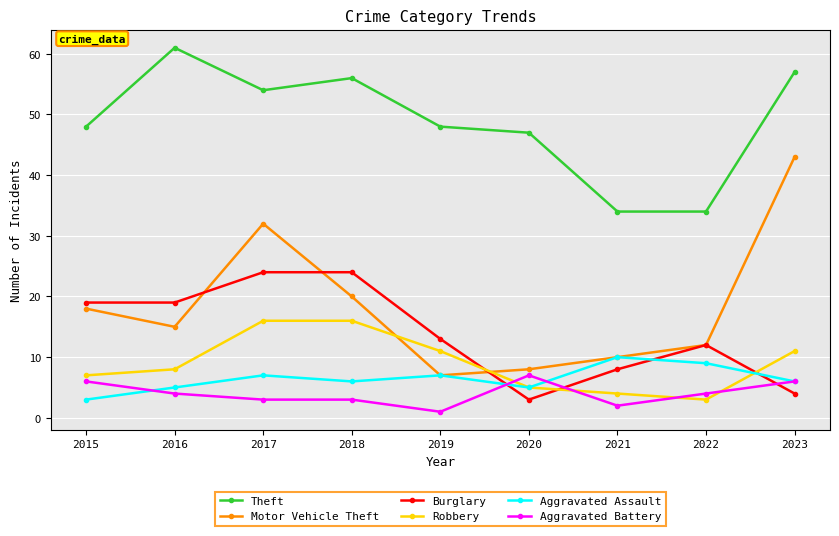

How many data points in Burglary are less than 13?

4